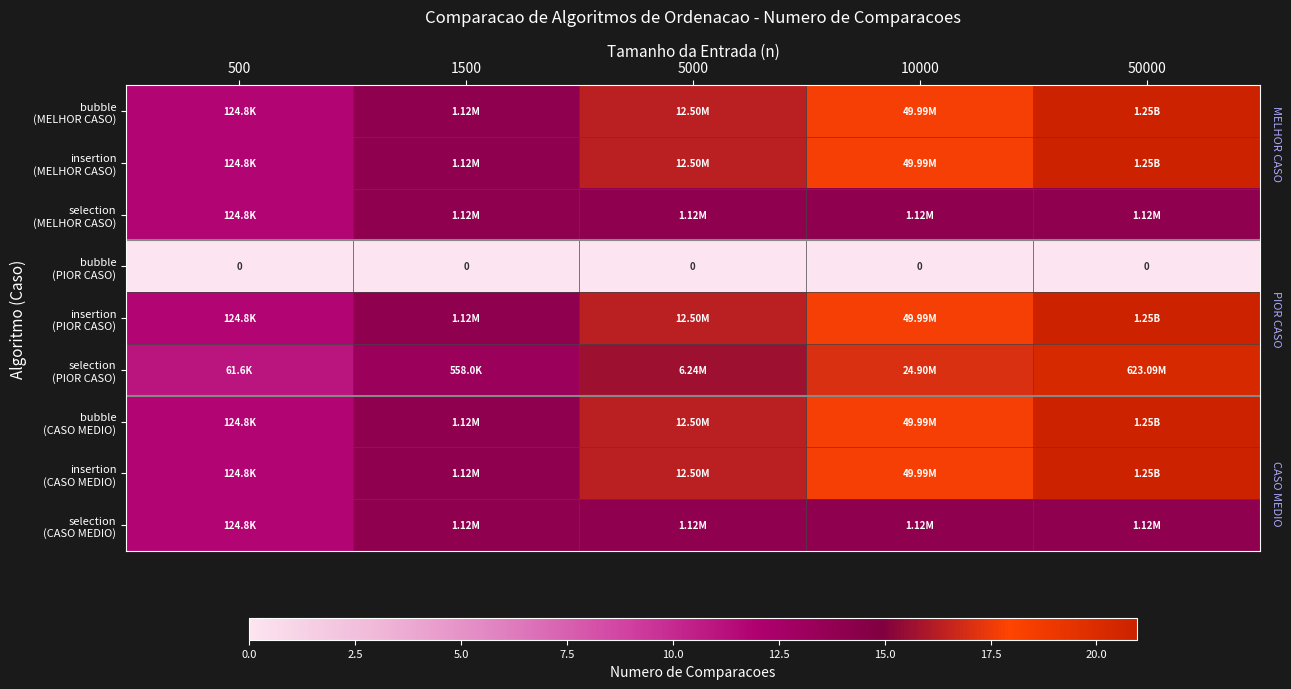

Which series has the largest total across all categories?

bubble (MELHOR CASO)